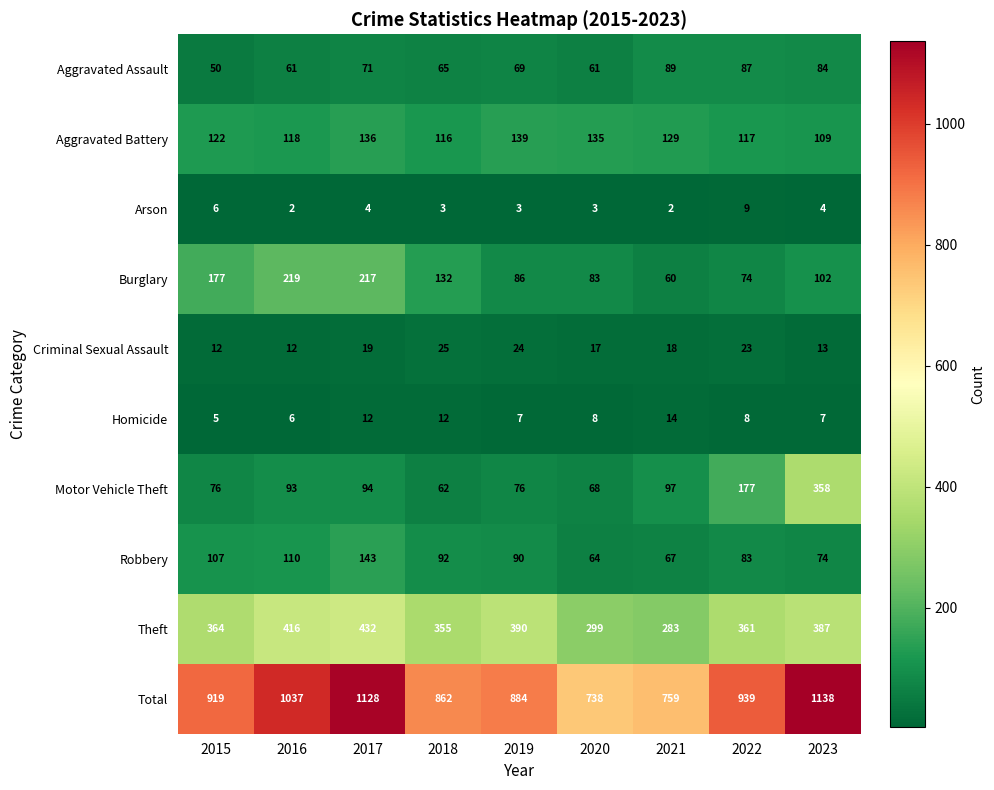

Is it true that Burglary equals 144 at 2023?

False